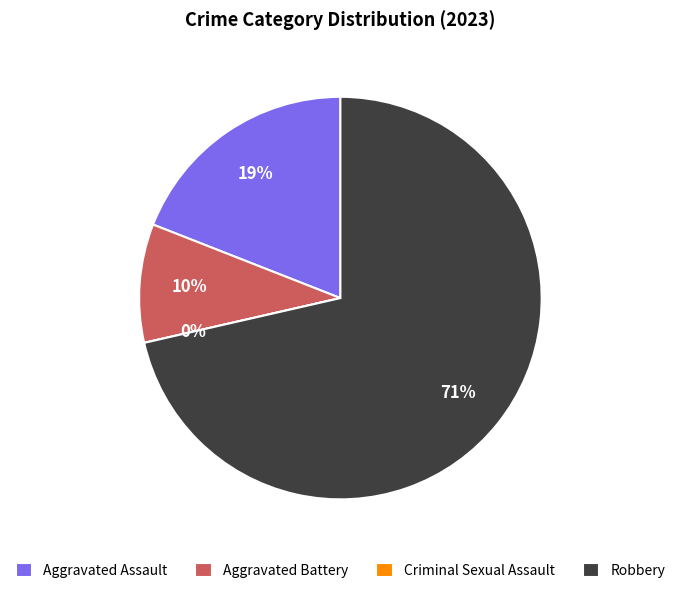

Does any single category account for the majority?

Yes